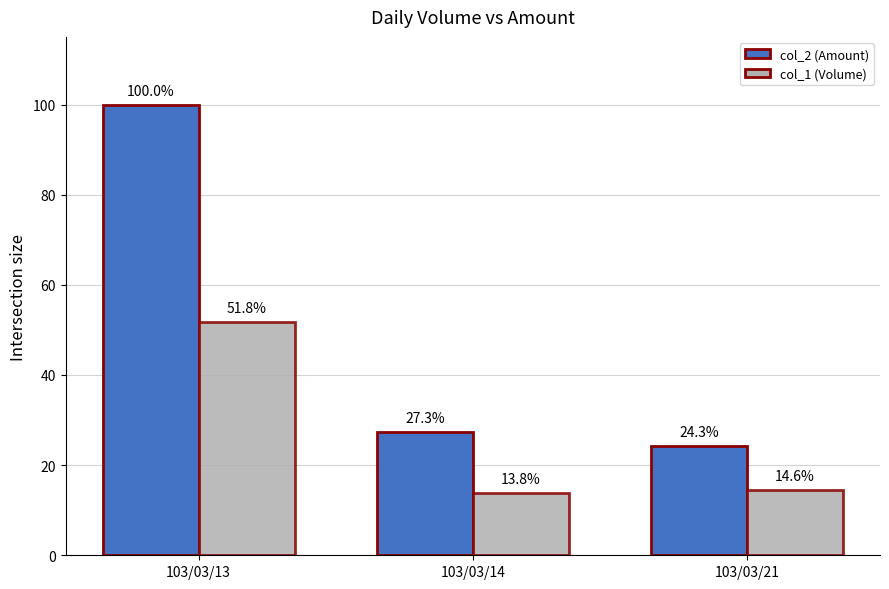

Is it true that col_2 (Amount) equals 24.3 at 103/03/21?

True